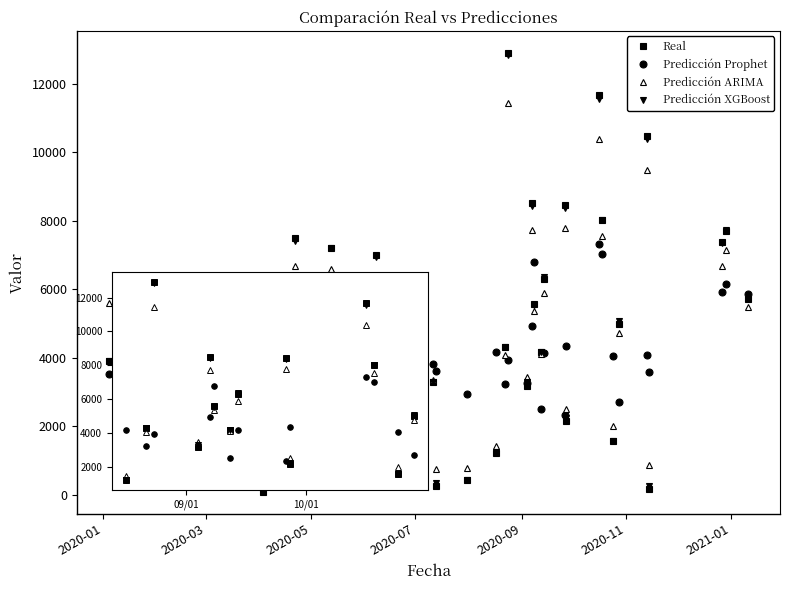

After their last crossing, which series has the higher values: Predicción ARIMA or Predicción Prophet?

Predicción Prophet